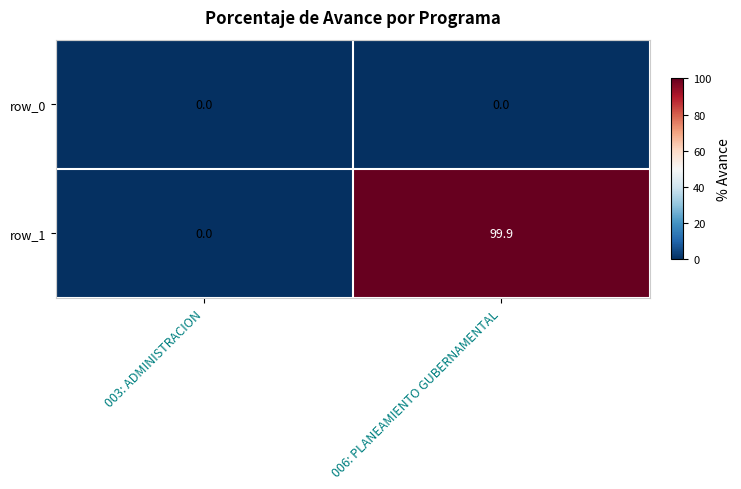

List the series in order of their overall mean, highest first.

row_1, row_0